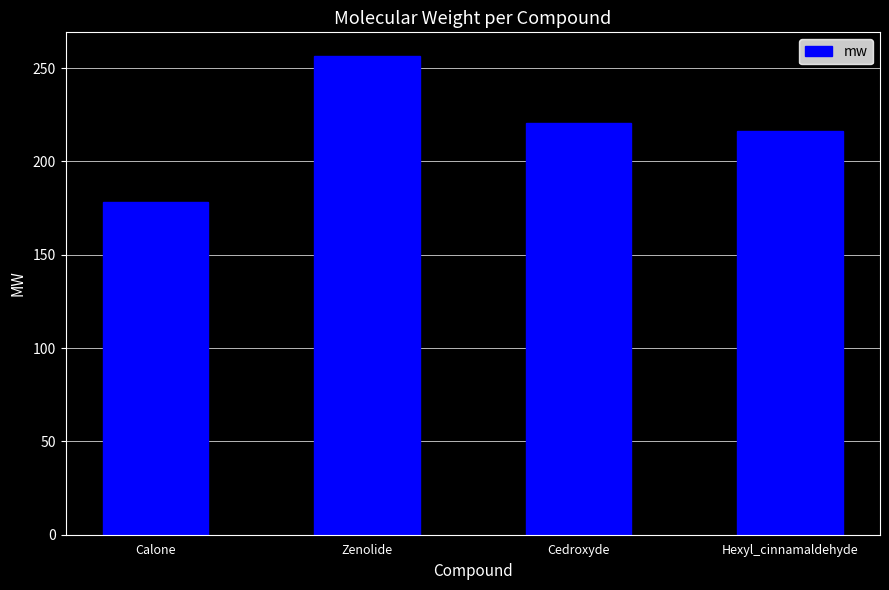

The value at Zenolide is 55.0. True or false?

False